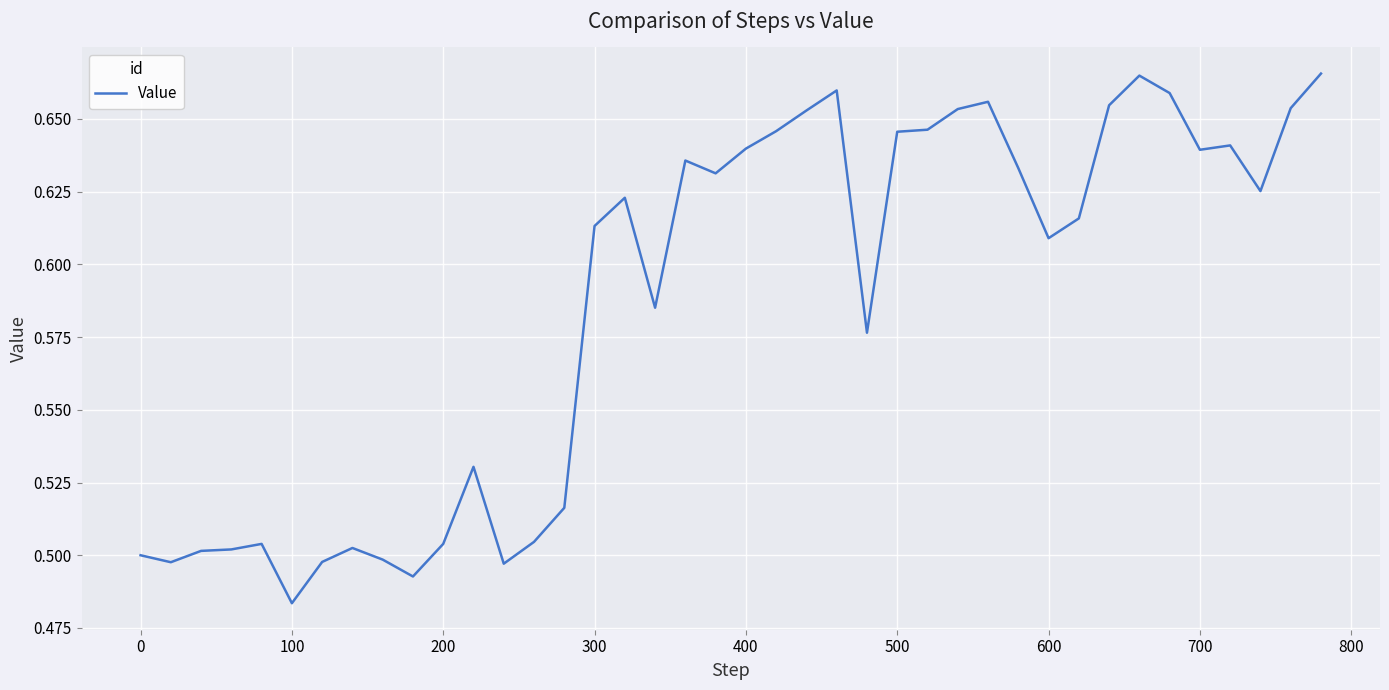

What is the smallest value displayed?

0.5